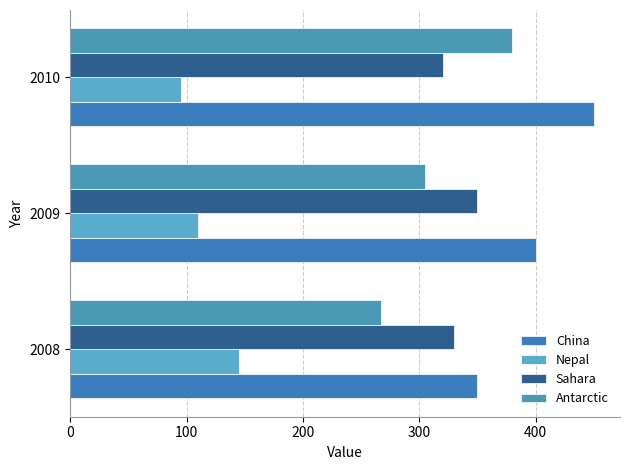

At which category does the chart reach its peak across all series?

2010